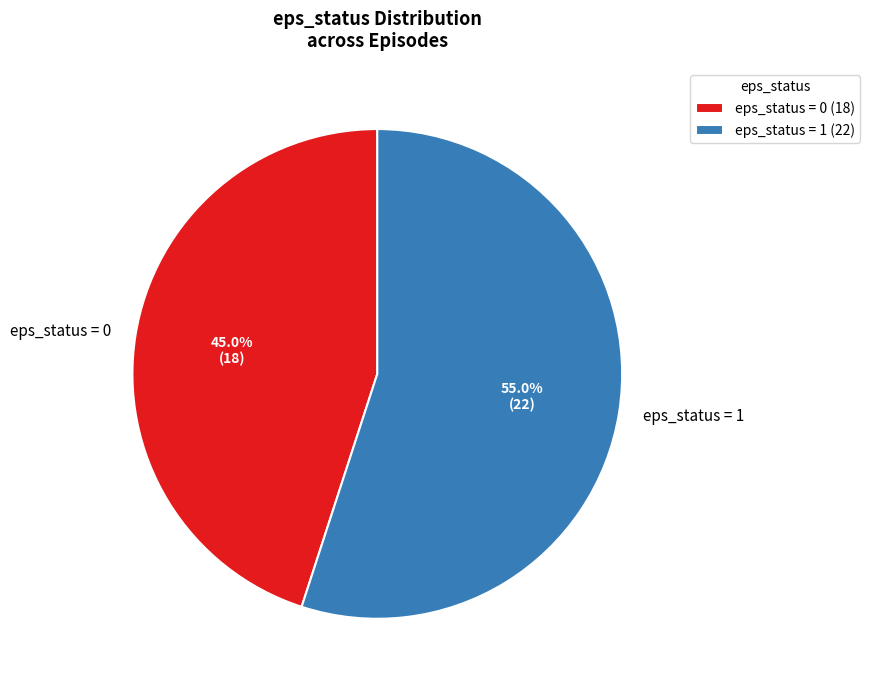

Count the number of slices in the pie.

2